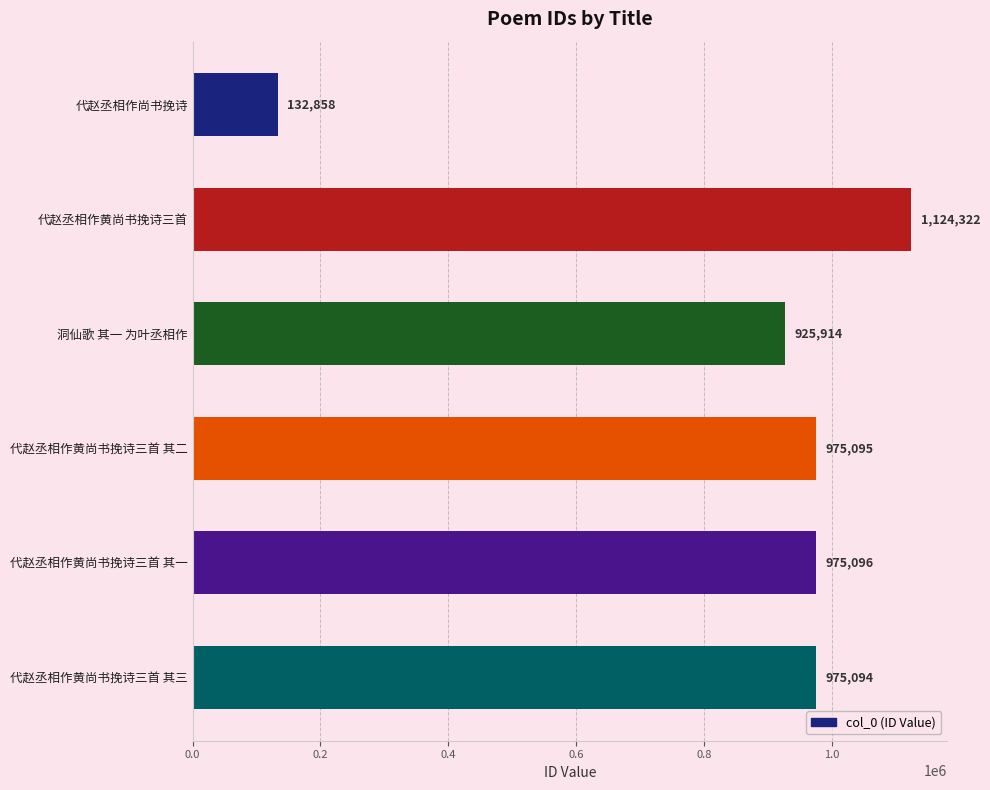

List the labels in order of value, smallest first.

代赵丞相作尚书挽诗, 洞仙歌 其一 为叶丞相作, 代赵丞相作黄尚书挽诗三首 其三, 代赵丞相作黄尚书挽诗三首 其二, 代赵丞相作黄尚书挽诗三首 其一, 代赵丞相作黄尚书挽诗三首